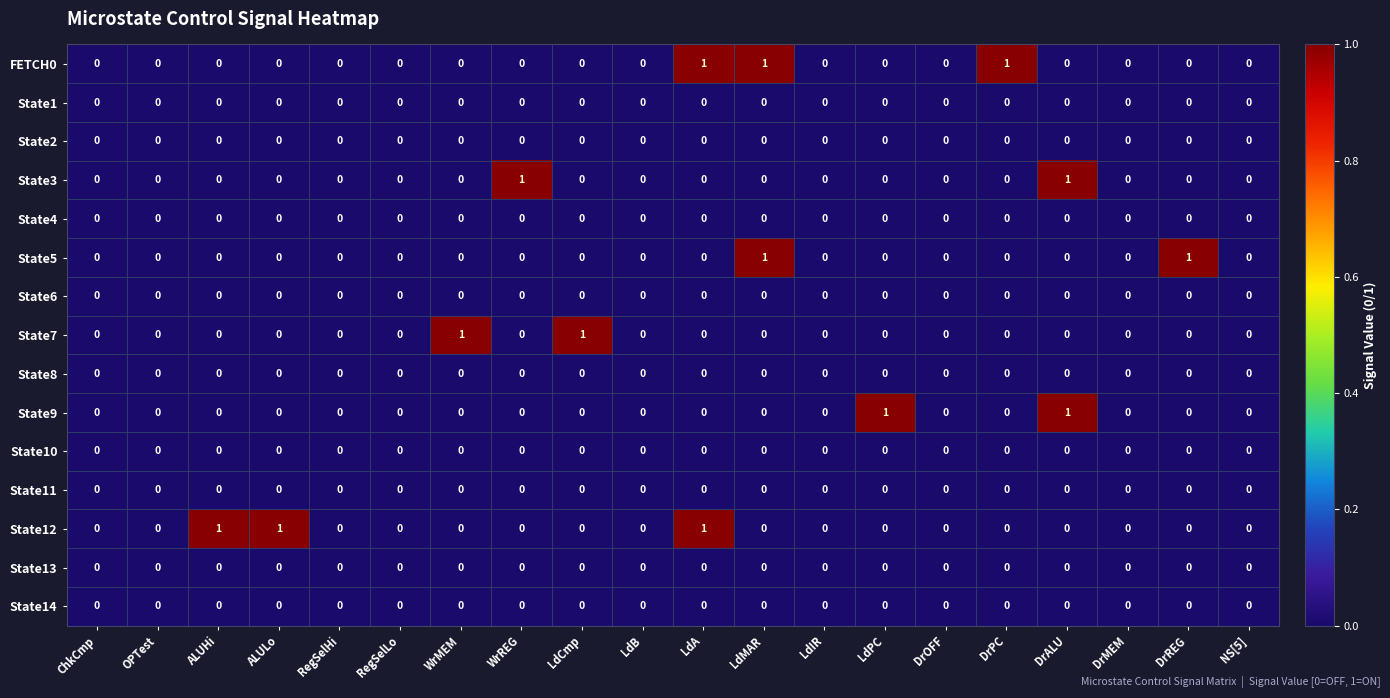

The State5 series shows 1 at ALULo. True or false?

False